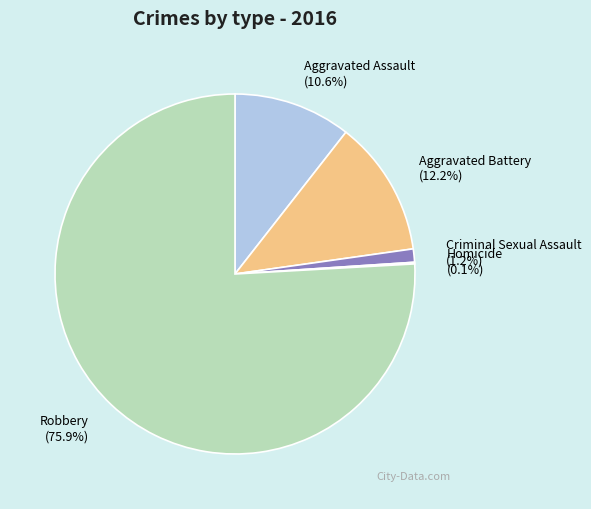

What is the largest slice in the pie chart?

Robbery